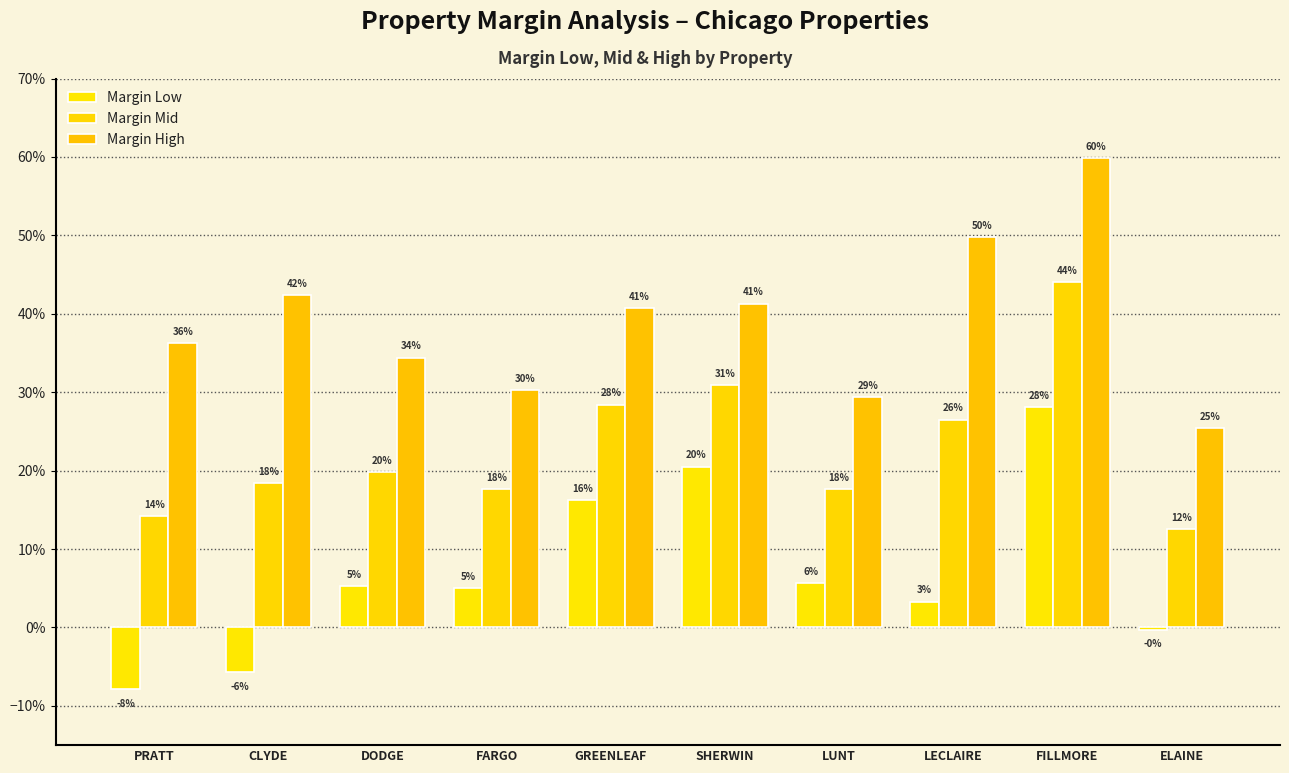

At how many categories does at least one series exceed 0?

10